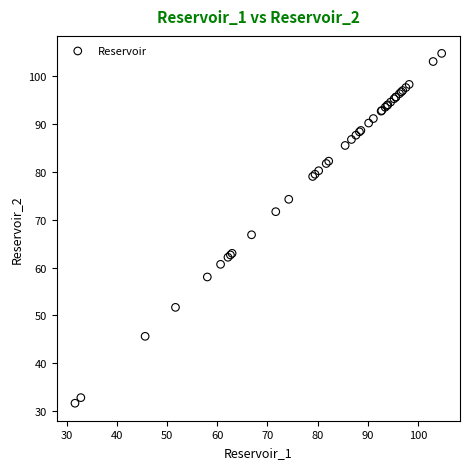

What Y value in the scatter plot is closest to 68?

66.8